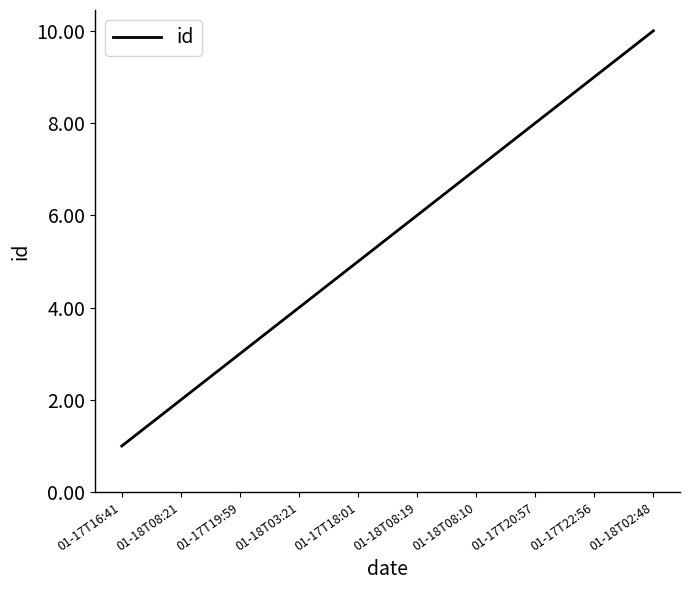

Does the chart have visible grid lines?

No